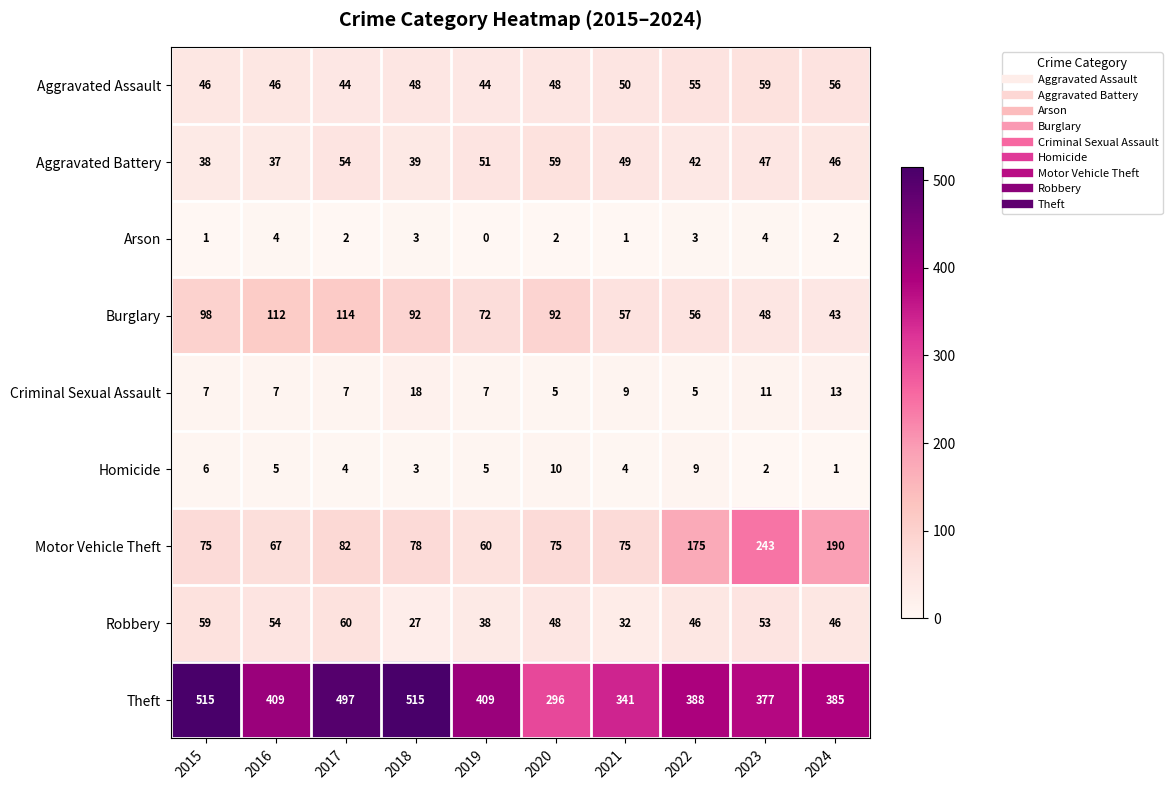

The value of Criminal Sexual Assault at 2024 is 13. True or false?

True